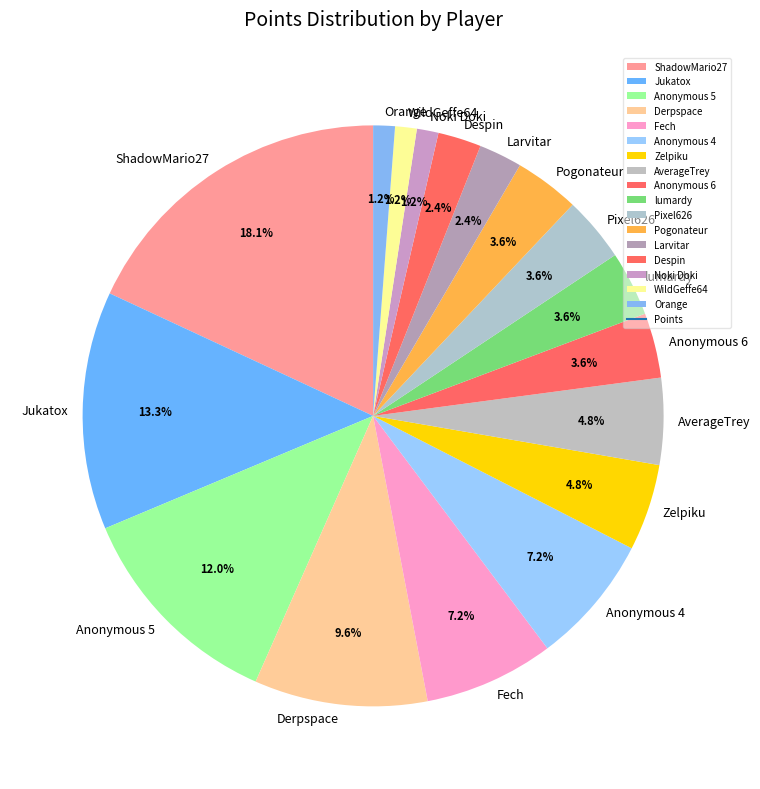

To the nearest percent, what is the average slice percentage?

6%